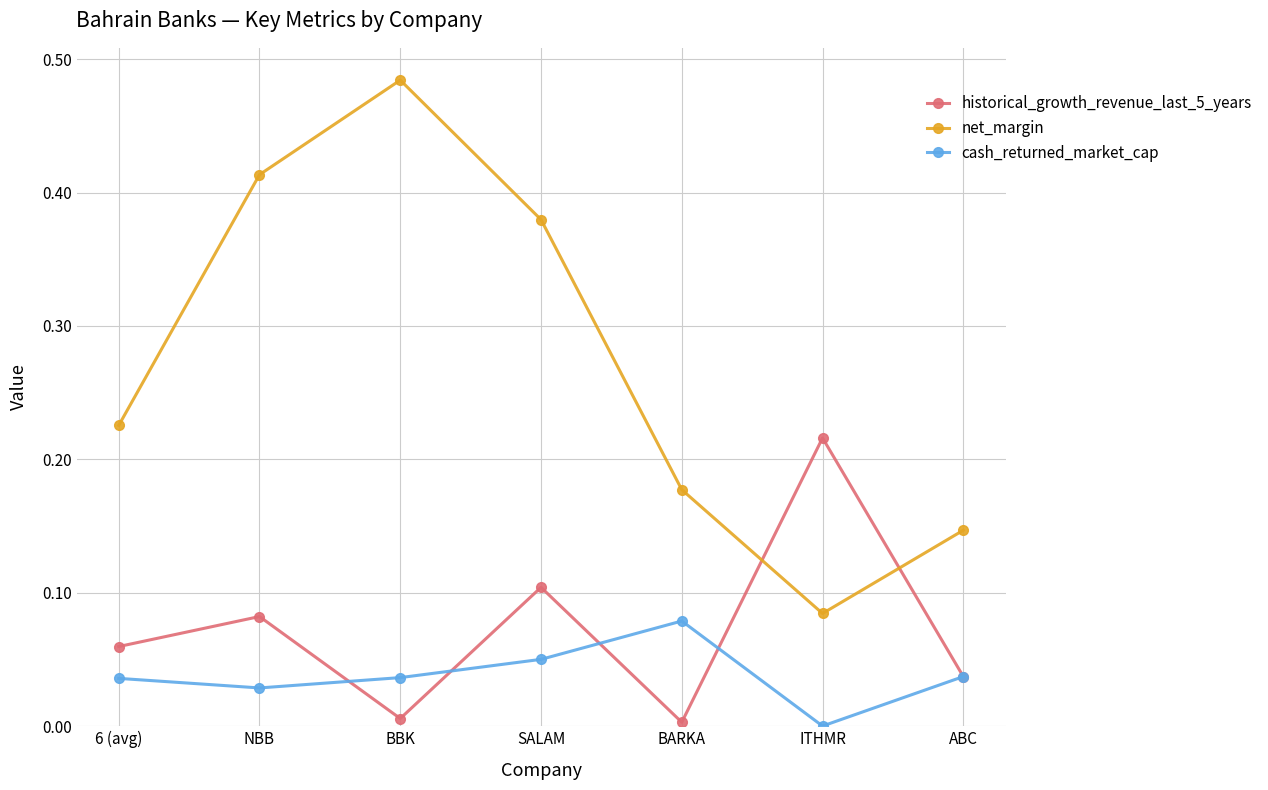

How many values in cash_returned_market_cap are above zero?

6